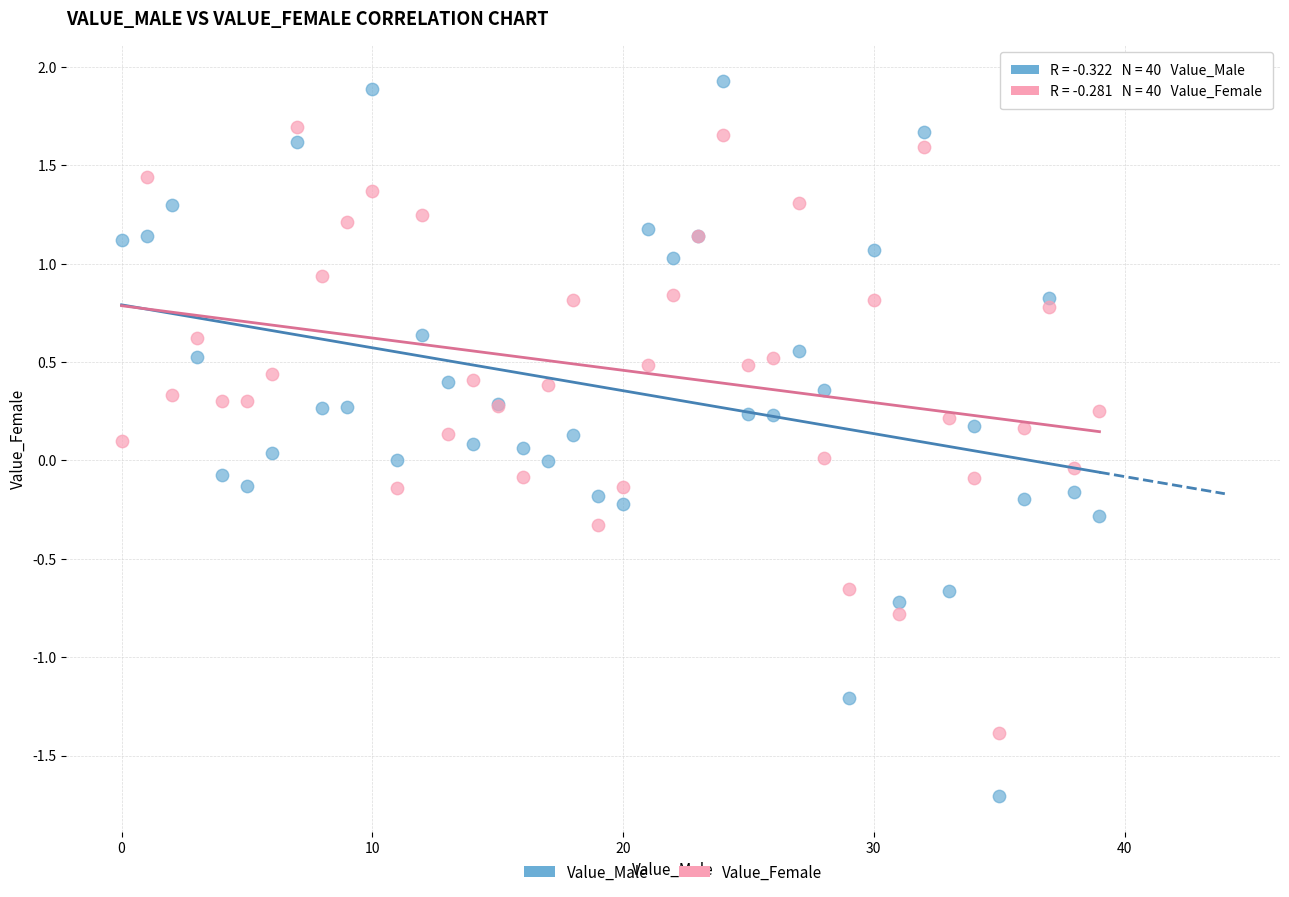

Which series reaches the maximum Y coordinate?

Value_Male